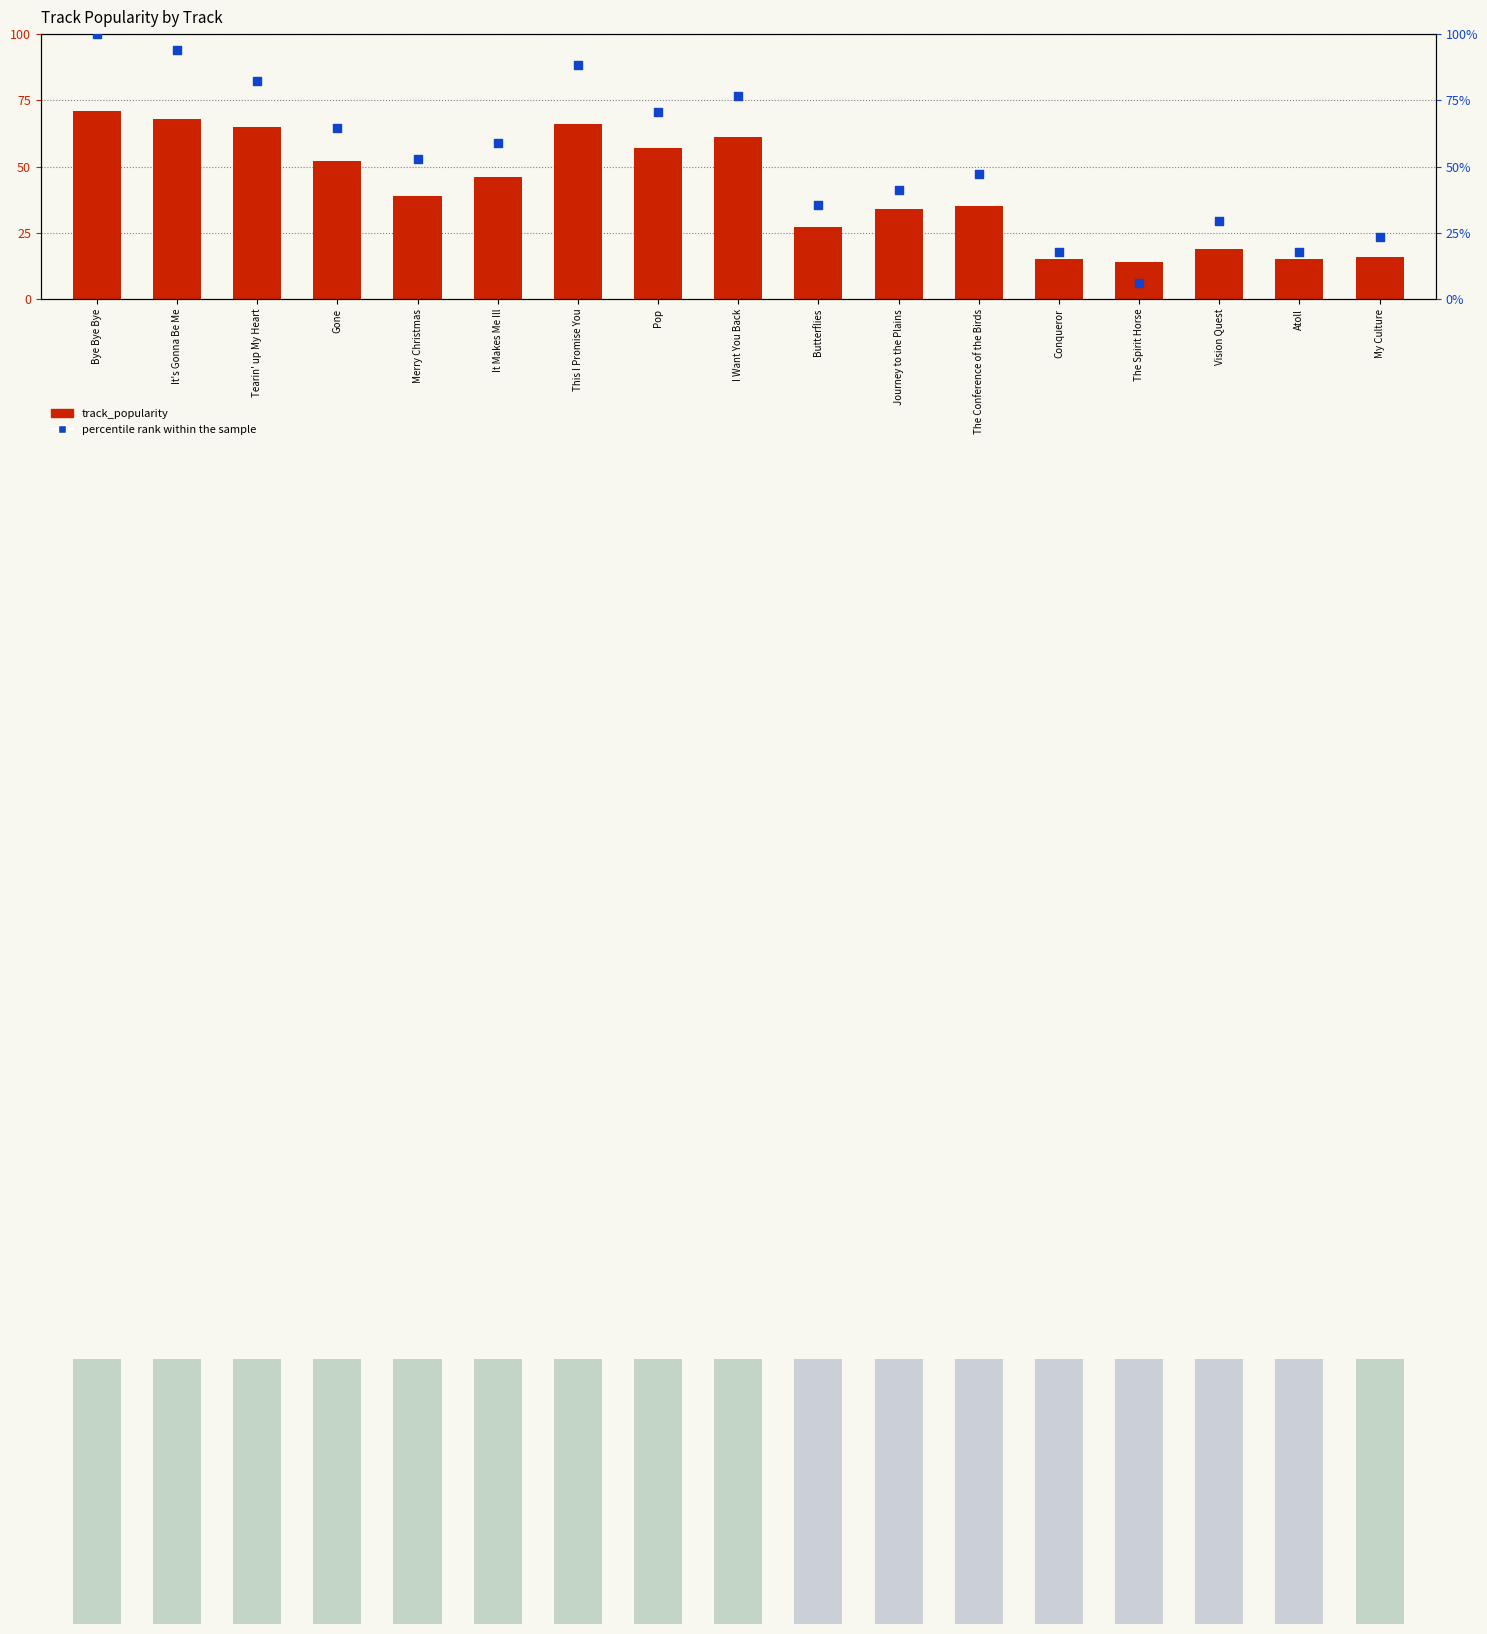

What are all the series names shown in the legend?

track_popularity, percentile rank within the sample